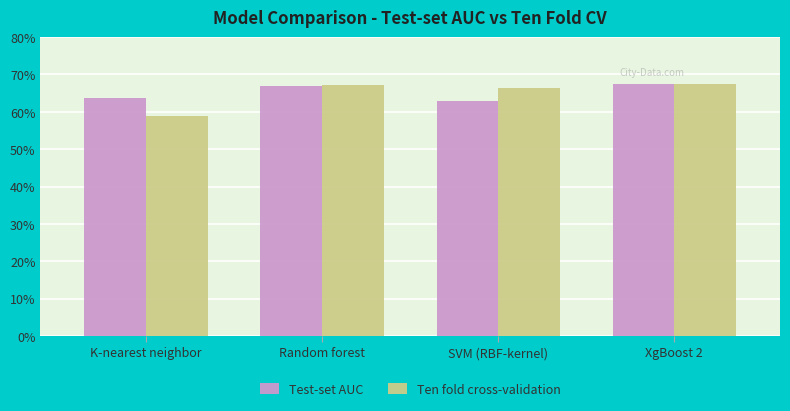

Which category has the lowest value in the Test-set AUC series?

SVM (RBF-kernel)